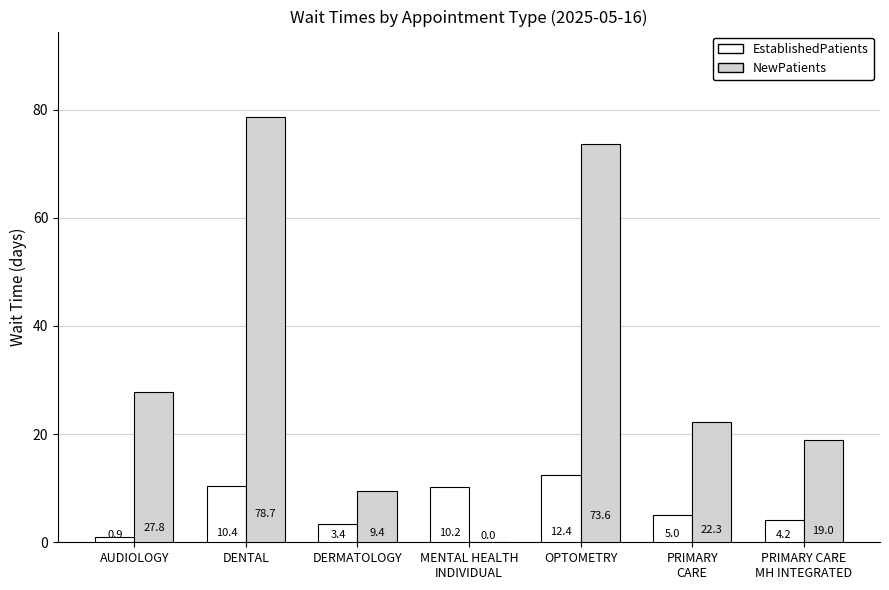

What is the total value across all series at DENTAL?

89.1